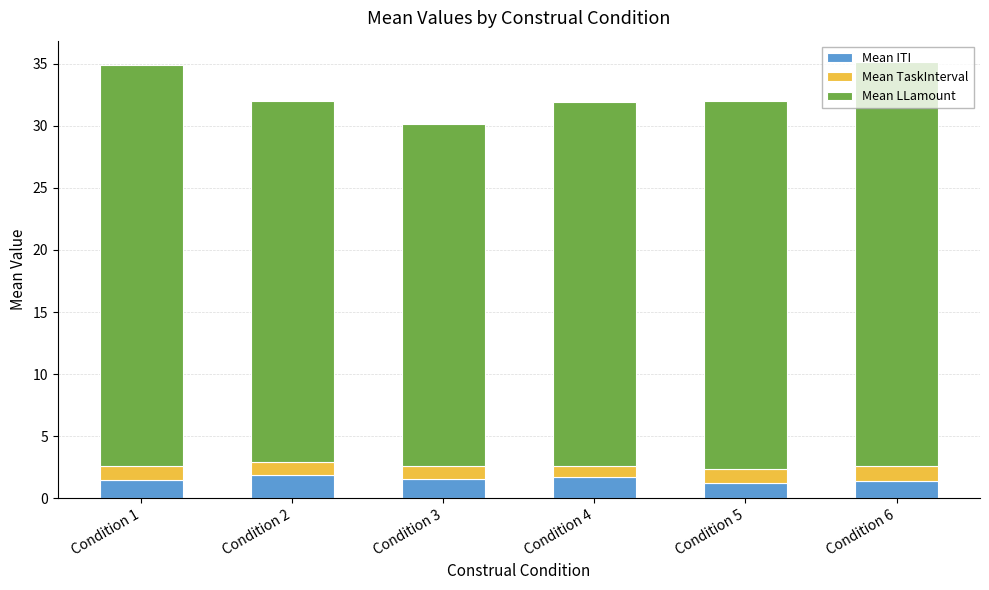

What is the maximum value for Mean ITI?

1.9